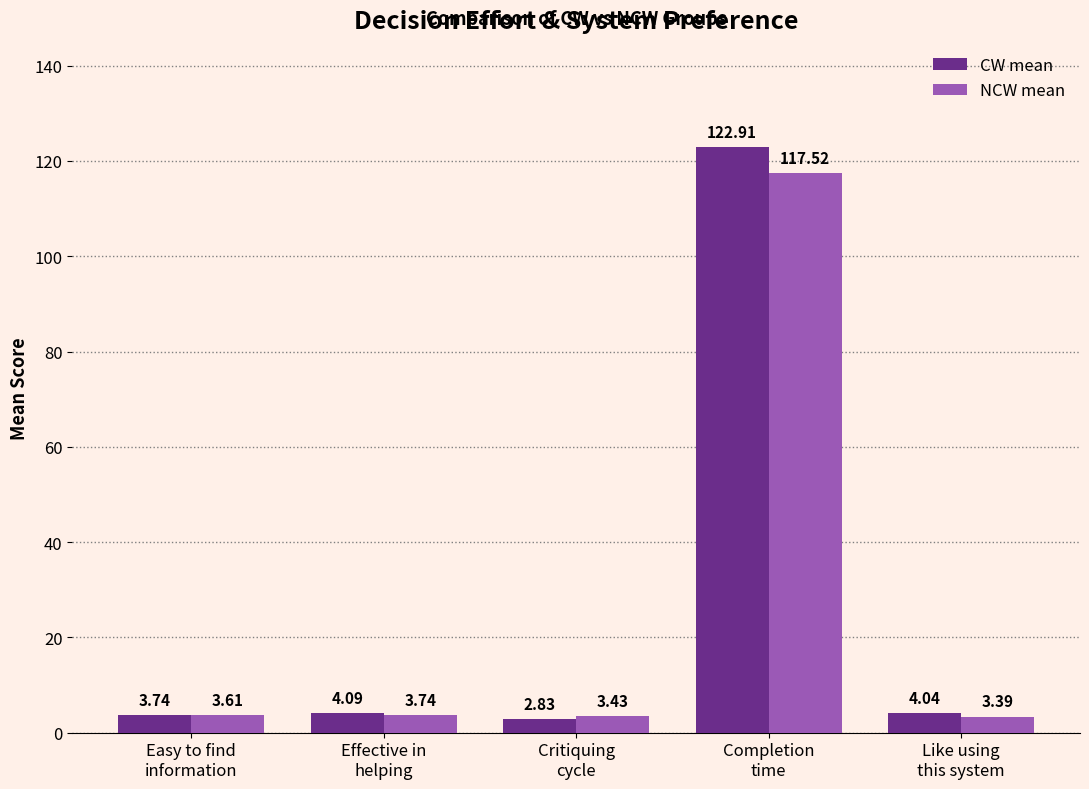

Are the bars grouped side by side (vs. stacked)?

Yes